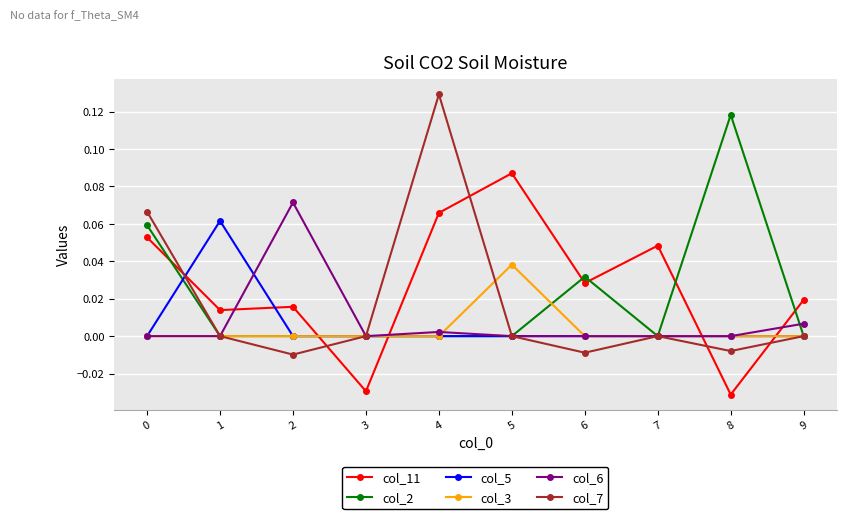

How many intersections are there between col_11 and col_7?

5